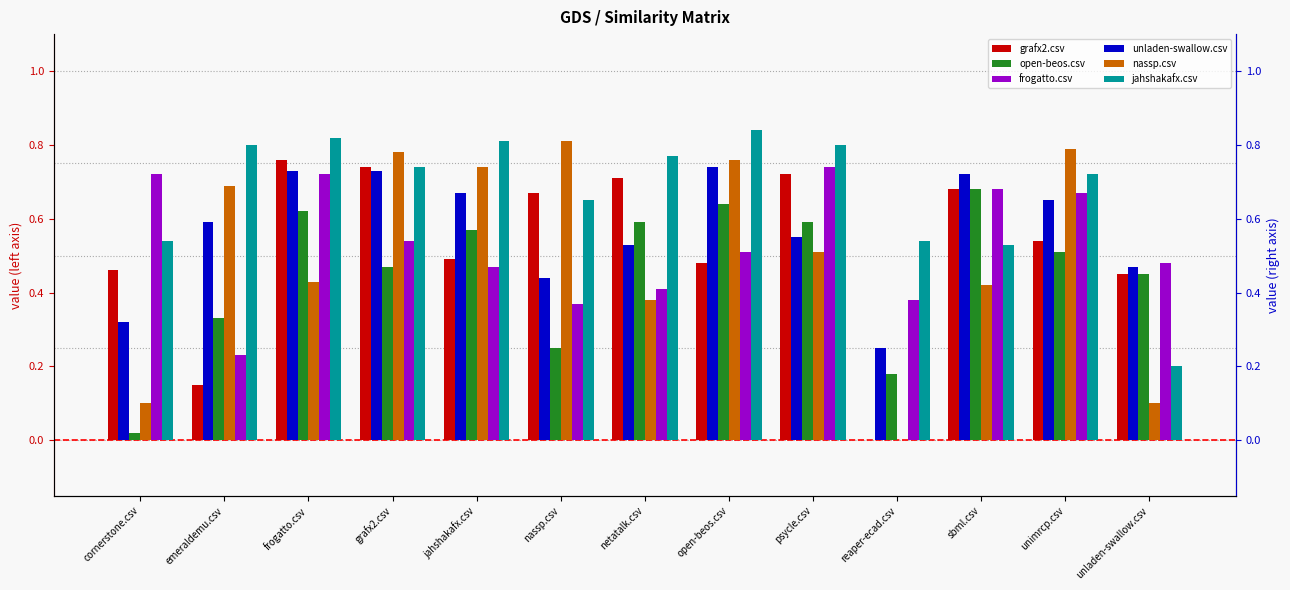

What is the label of the 4th bar from the right?

reaper-ecad.csv